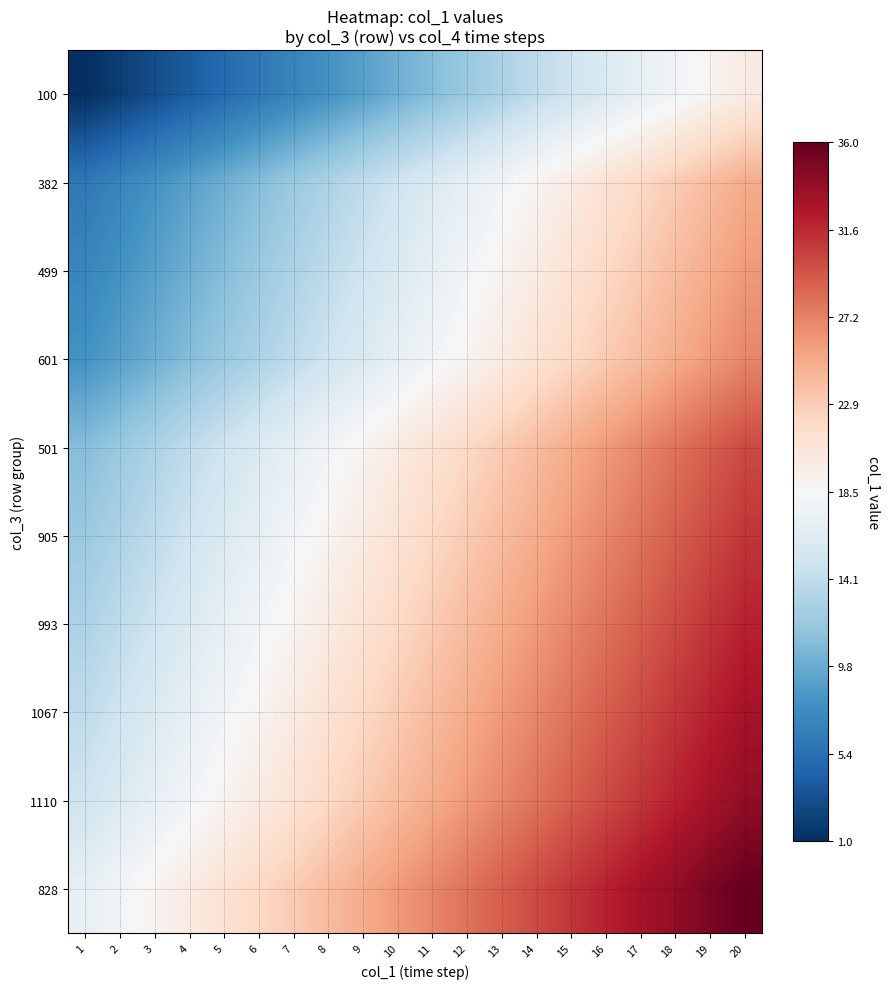

At which category does the chart reach its peak across all series?

20